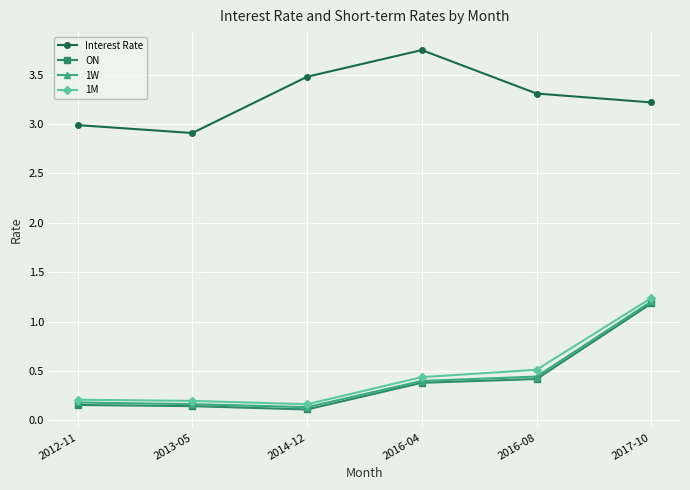

What is the difference between the 1W values at 2016-04 and 2017-10?

0.8